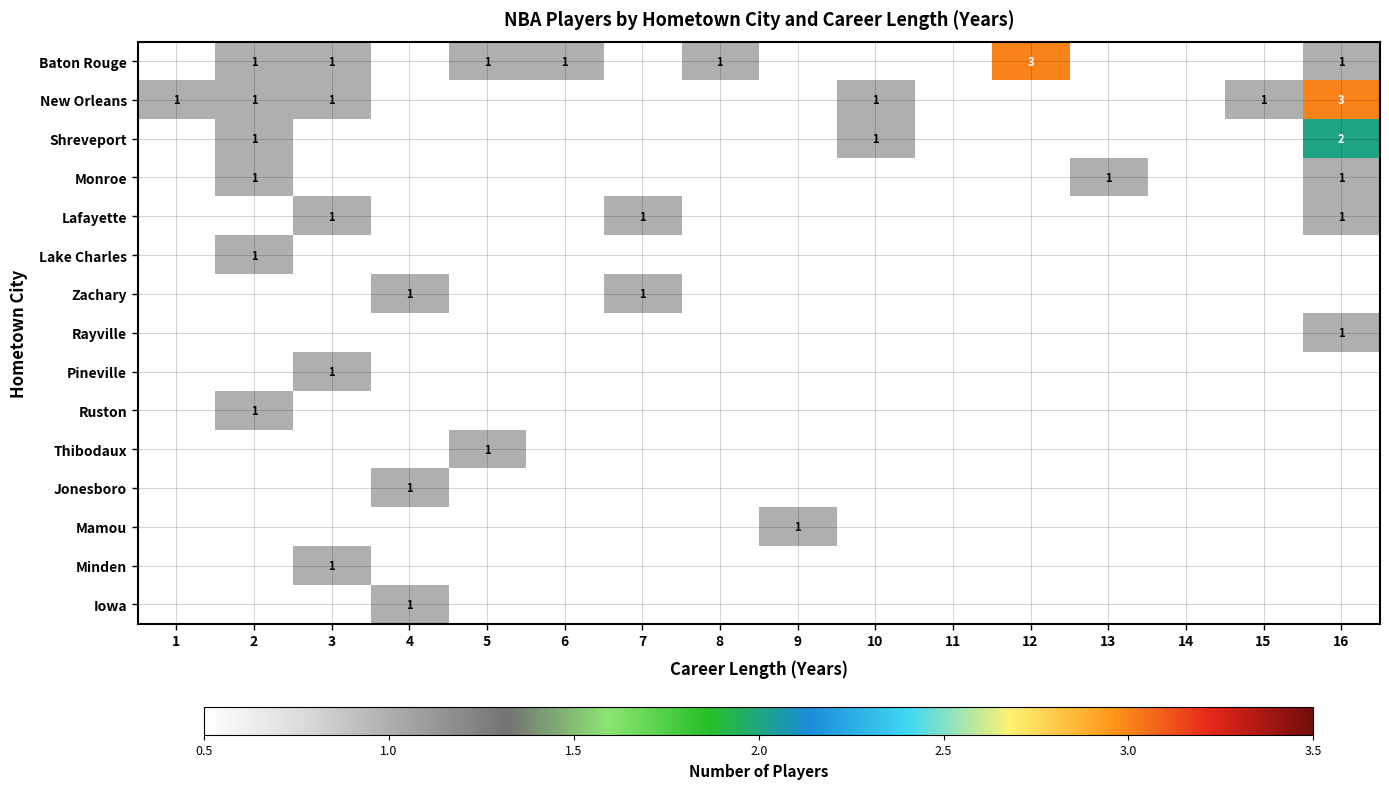

Which has a higher value, 9 or 15?

15